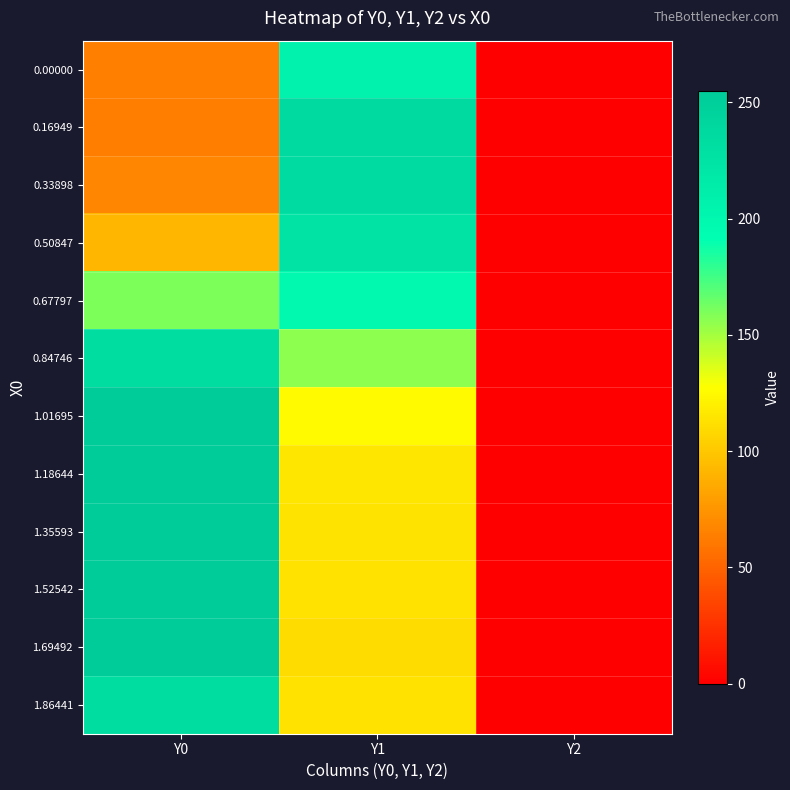

Which series has the largest total across all categories?

0.84746